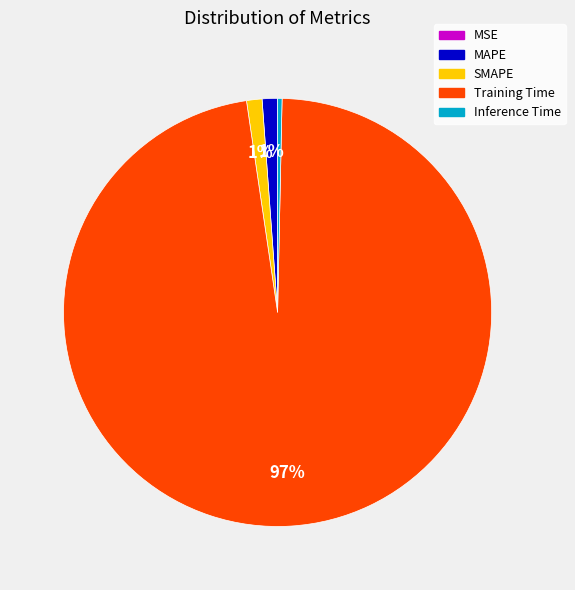

Which has a higher value, SMAPE or Training Time?

Training Time